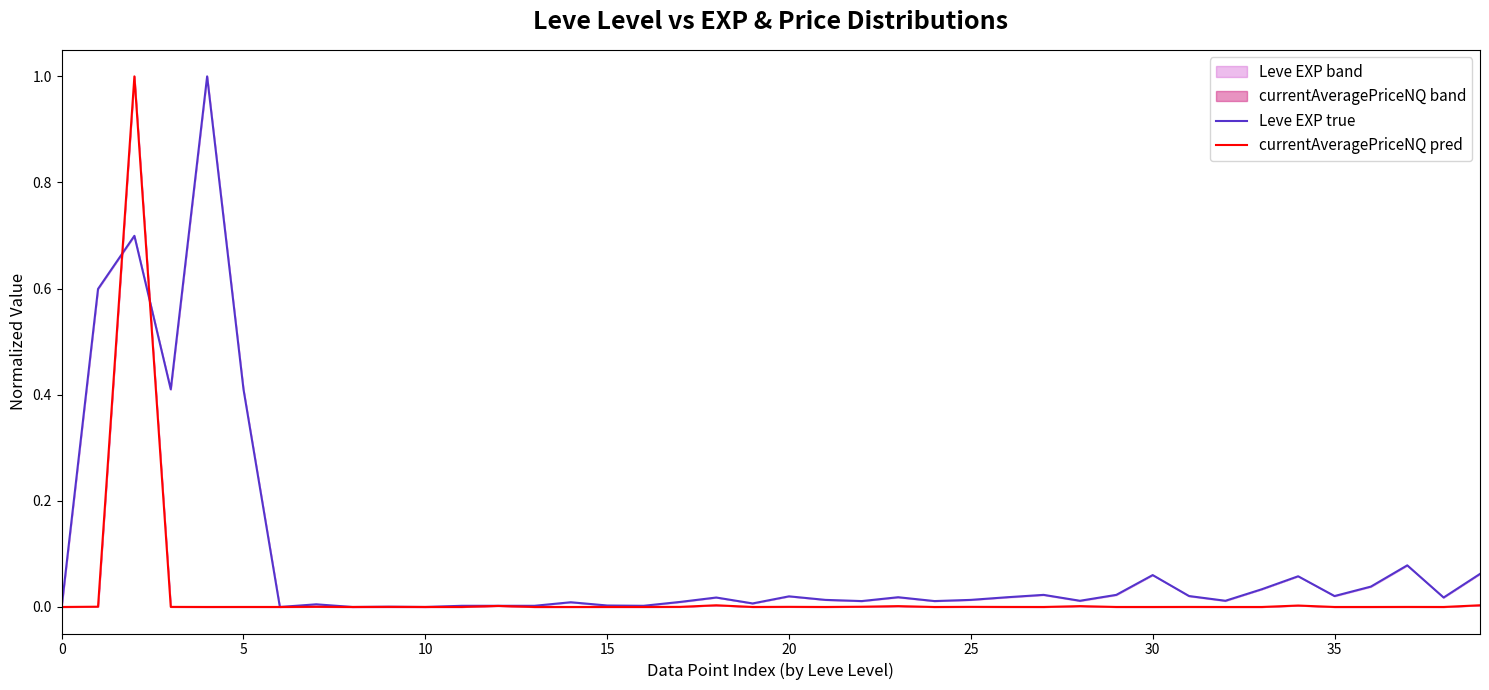

Reading left to right, transcribe all the data shown in this chart.

Leve EXP true: 0.0	0.6	0.7	0.4	1.0	0.4	0.0	0.0	0.0	0.0	0.0	0.0	0.0	0.0	0.0	0.0	0.0	0.0	0.0	0.0	0.0	0.0	0.0	0.0	0.0	0.0	0.0	0.0	0.0	0.0	0.1	0.0	0.0	0.0	0.1	0.0	0.0	0.1	0.0	0.1
currentAveragePriceNQ pred: 0.0	0.0	1.0	0.0	0.0	0.0	0.0	0.0	0.0	0.0	0.0	0.0	0.0	0.0	0.0	0.0	0.0	0.0	0.0	0.0	0.0	0.0	0.0	0.0	0.0	0.0	0.0	0.0	0.0	0.0	0.0	0.0	0.0	0.0	0.0	0.0	0.0	0.0	0.0	0.0